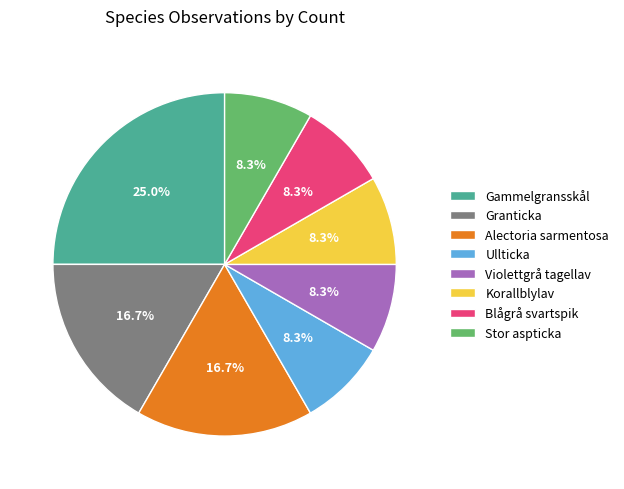

Between Korallblylav and Gammelgransskål, which is larger?

Gammelgransskål